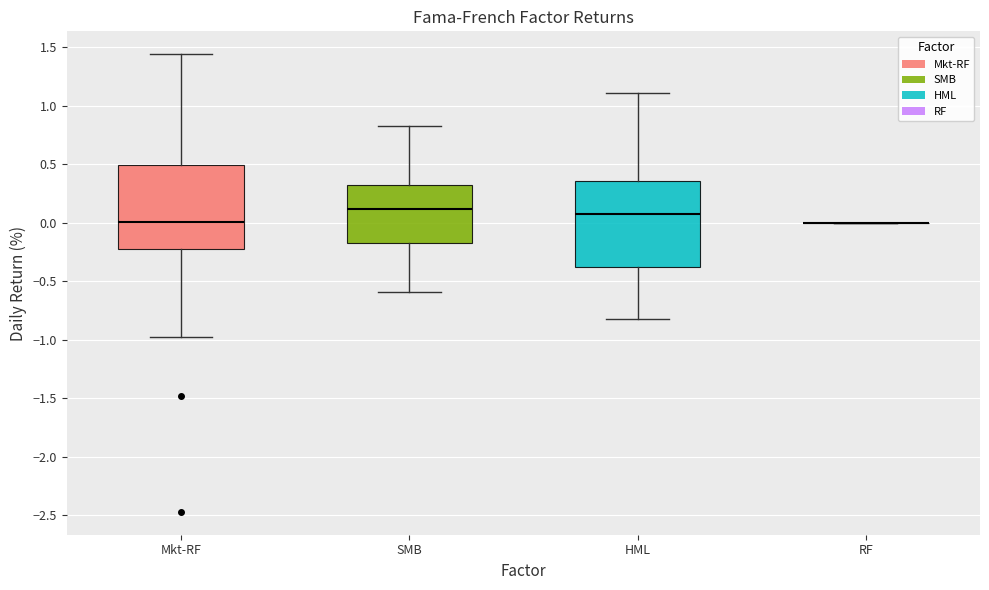

Reading left to right, read every box against the y-axis: the position of its median line, the range the box covers, and the ends of its whiskers. The values are not printed on the chart, so give them approximately, as read against the axis.

Mkt-RF: median 0.00, box -0.20 to 0.50, whiskers -1.00 to 1.45
SMB: median 0.10, box -0.15 to 0.30, whiskers -0.60 to 0.85
HML: median 0.10, box -0.35 to 0.35, whiskers -0.80 to 1.10
RF: box collapsed to a line at 0.00, whiskers 0.00 to 0.00